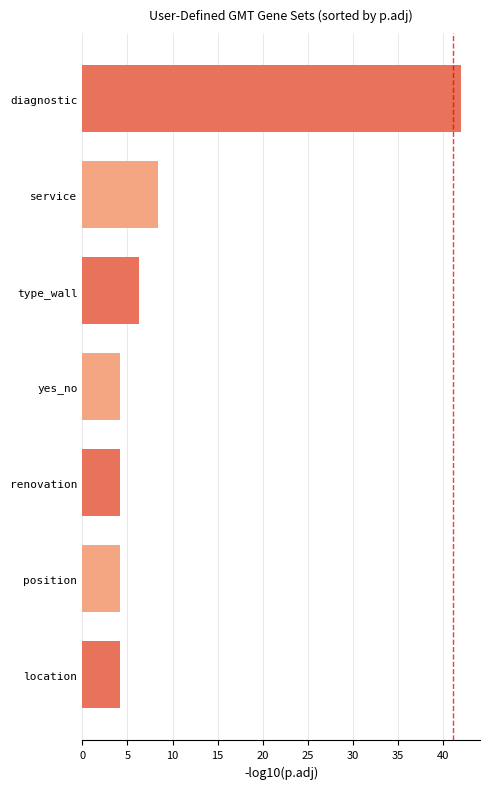

True or false: the data shows 6.3 at type_wall.

True